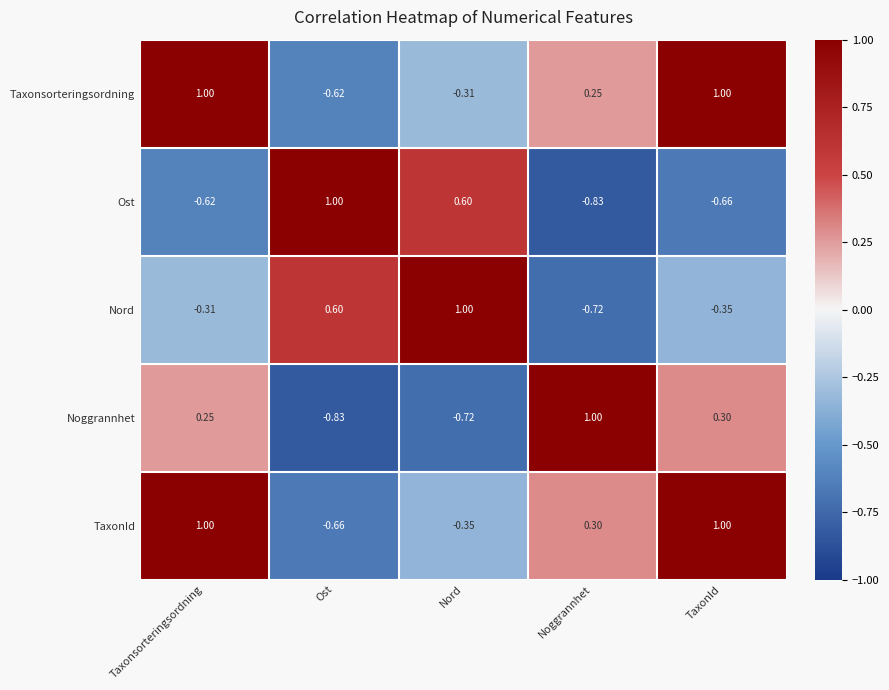

At Noggrannhet, list the series in order from smallest to largest.

Ost, Nord, Taxonsorteringsordning, TaxonId, Noggrannhet